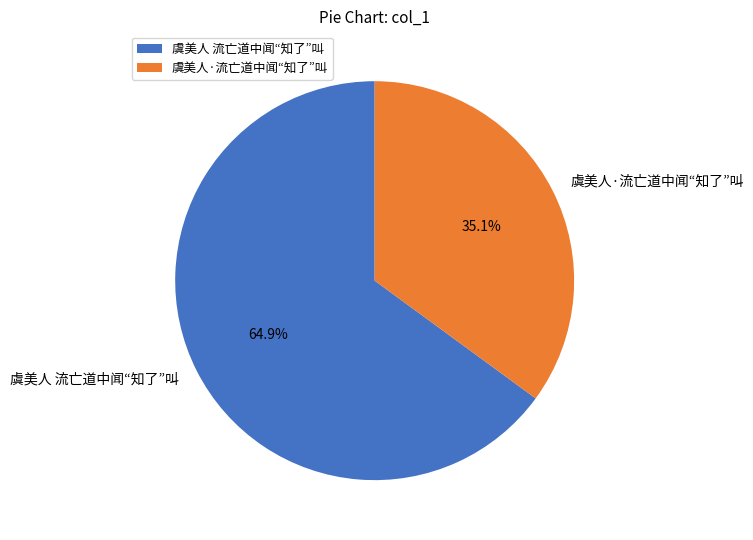

To the nearest percent, what is the difference between the 虞美人·流亡道中闻“知了”叫 and 虞美人 流亡道中闻“知了”叫 slice percentages?

30%